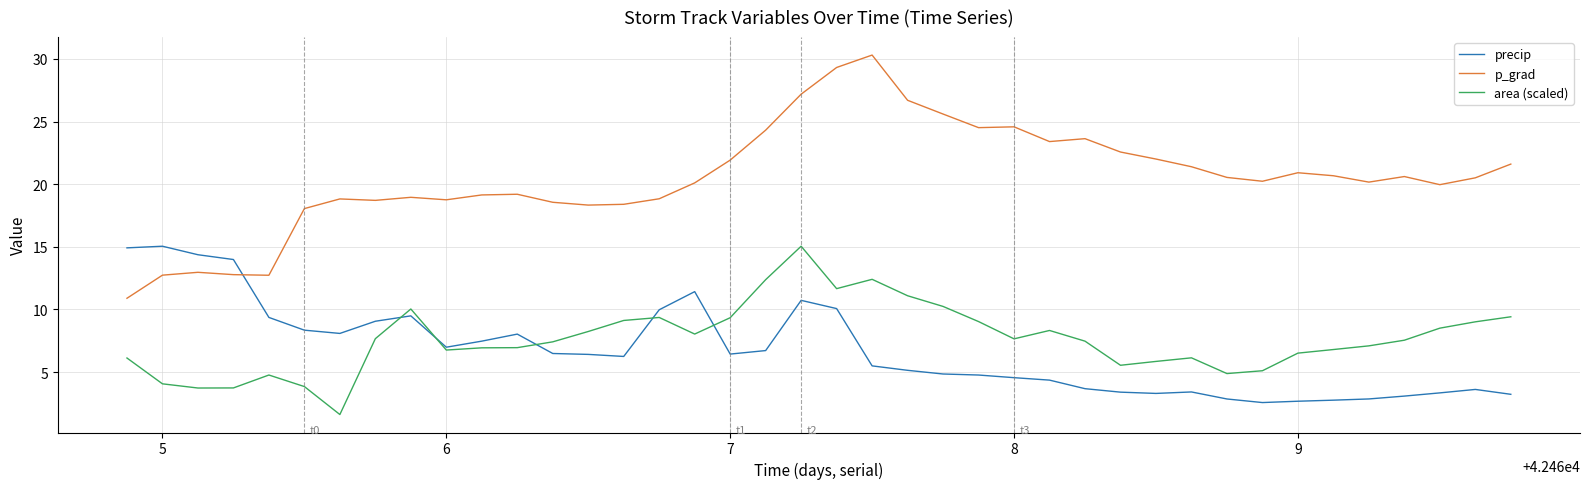

How many intersections are there between precip and p_grad?

1